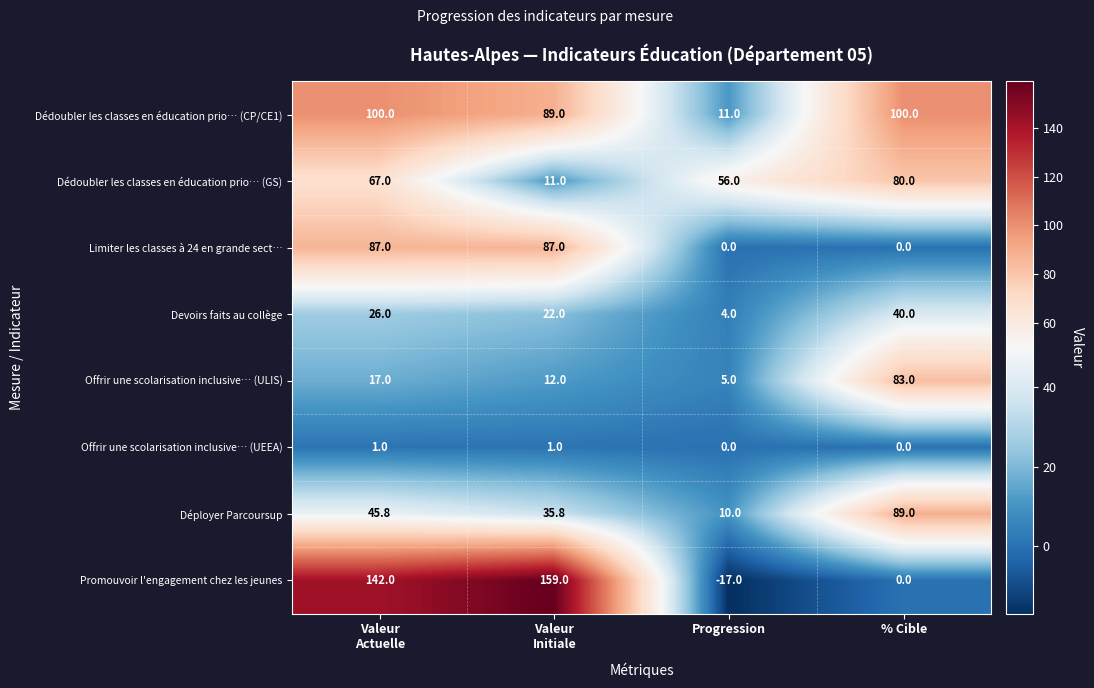

What is the sum of all Dédoubler les classes en éducation prio… (GS) values?

214.0